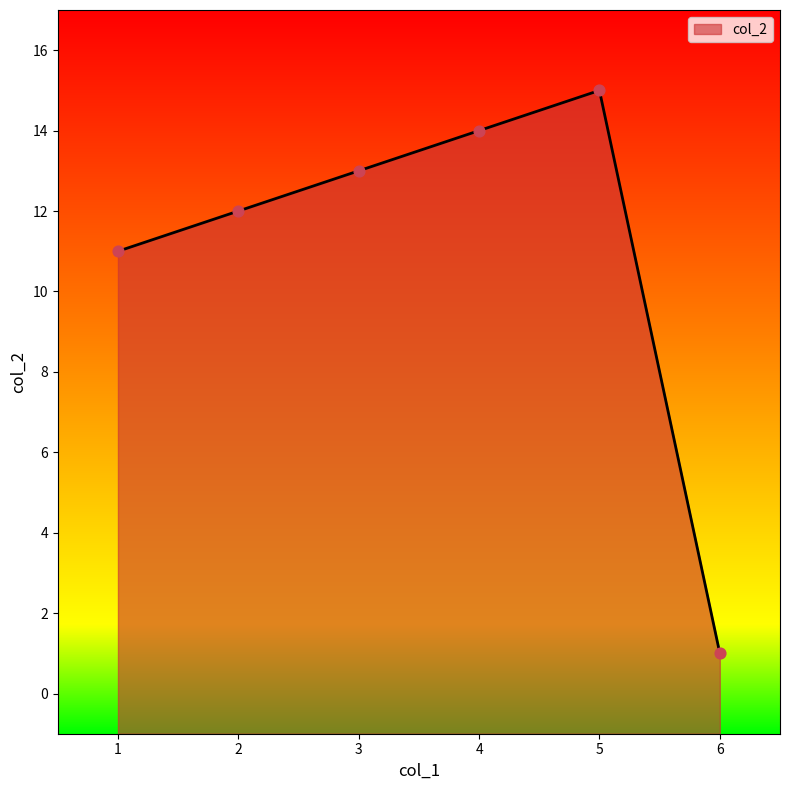

What is the change in value from 2 to 6?

-11